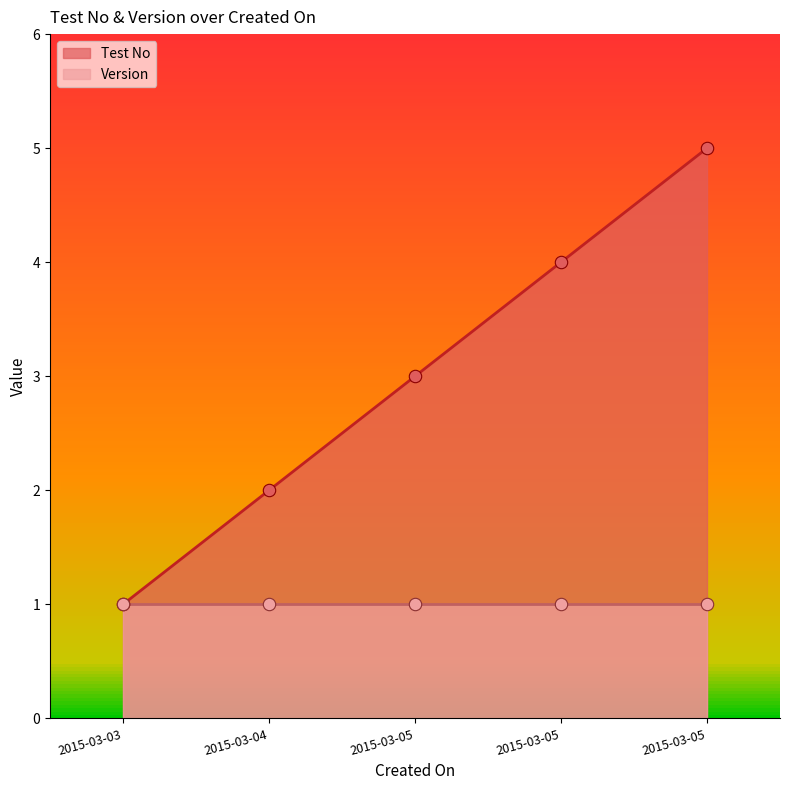

What is the change in value from 2015-03-04 to 2015-03-05?

+3